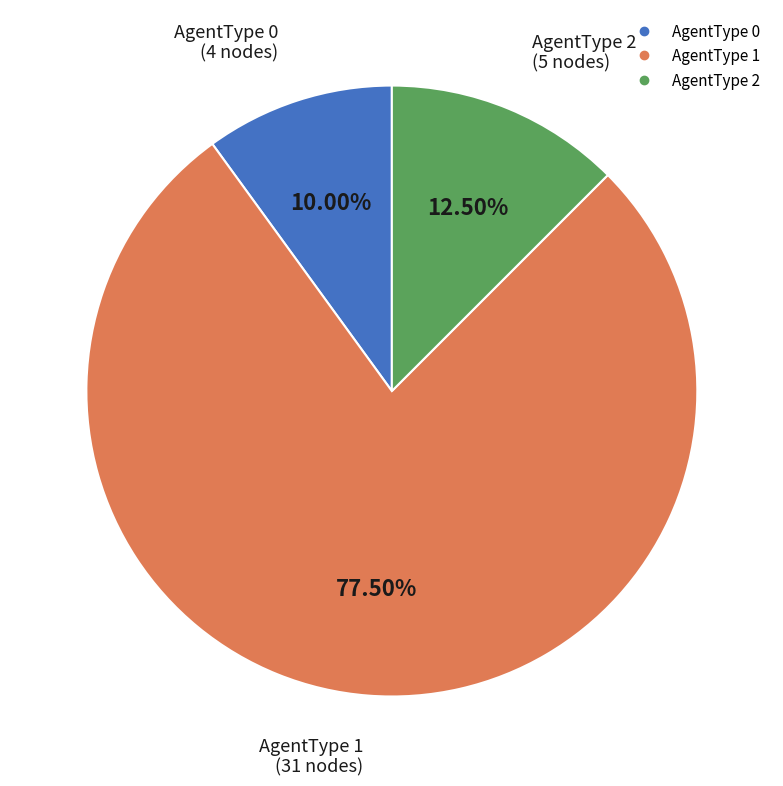

Is there any slice that represents more than half of the pie?

Yes